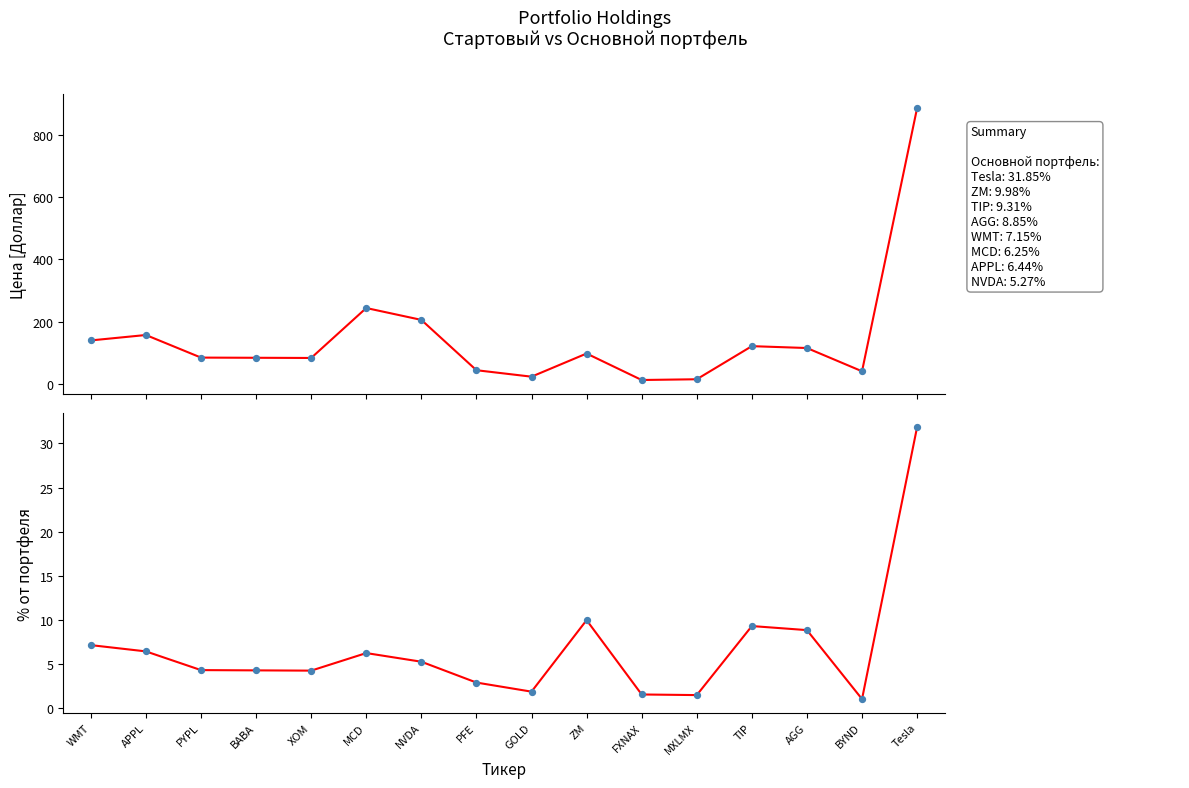

Is the value of Цена (линия) at PFE greater than the value of Цена (Стартовый) at WMT?

No